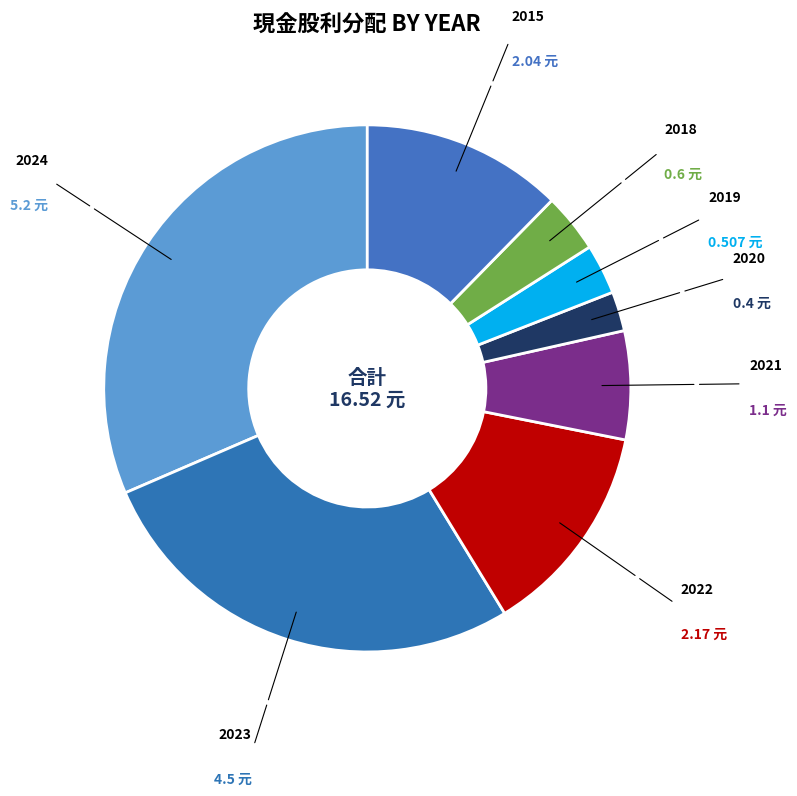

How many slices are in this pie chart?

8